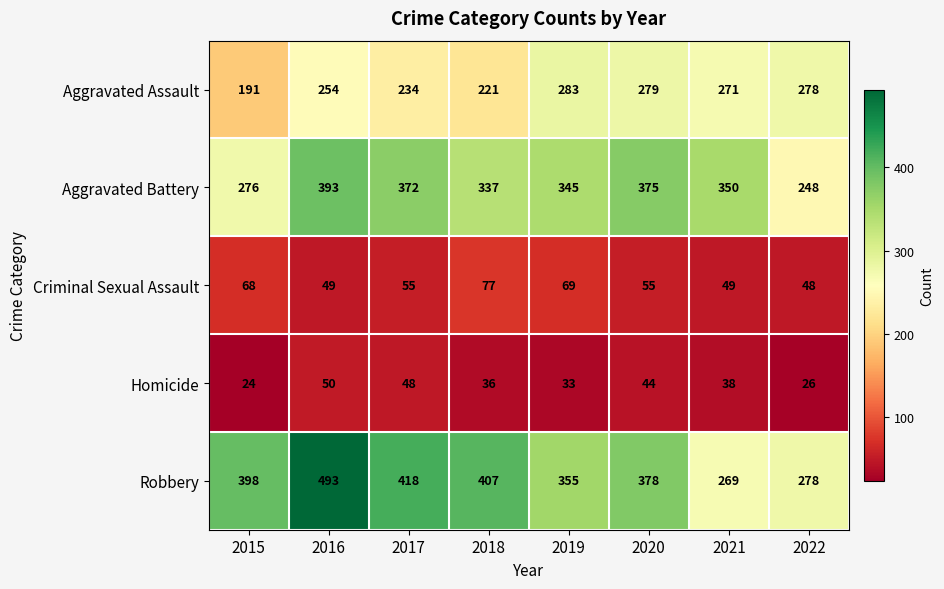

What is the difference between the maximum and minimum values in the Criminal Sexual Assault series?

29